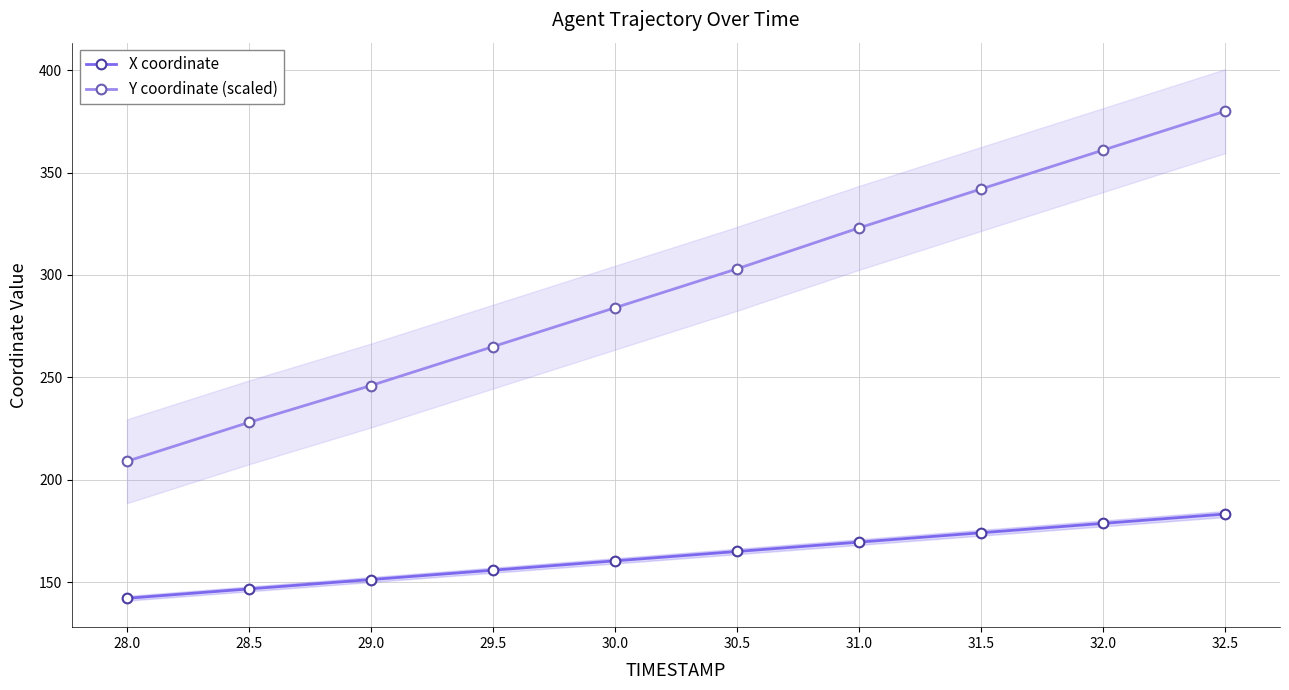

What position from the left is 31.5?

8